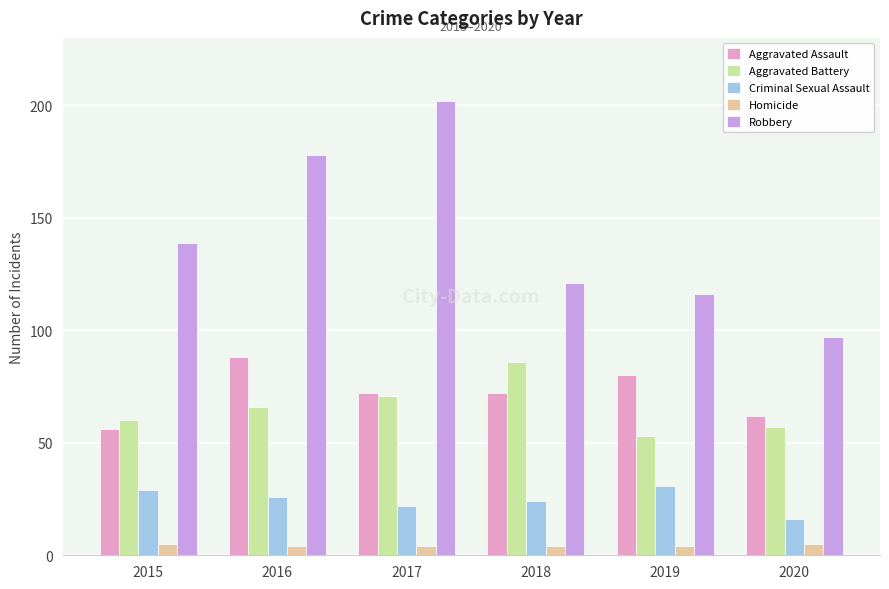

What is the sum of all Aggravated Battery values?

393